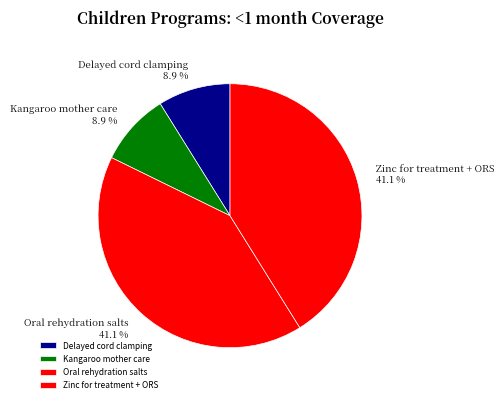

Between Delayed cord clamping and Oral rehydration salts, which is larger?

Oral rehydration salts